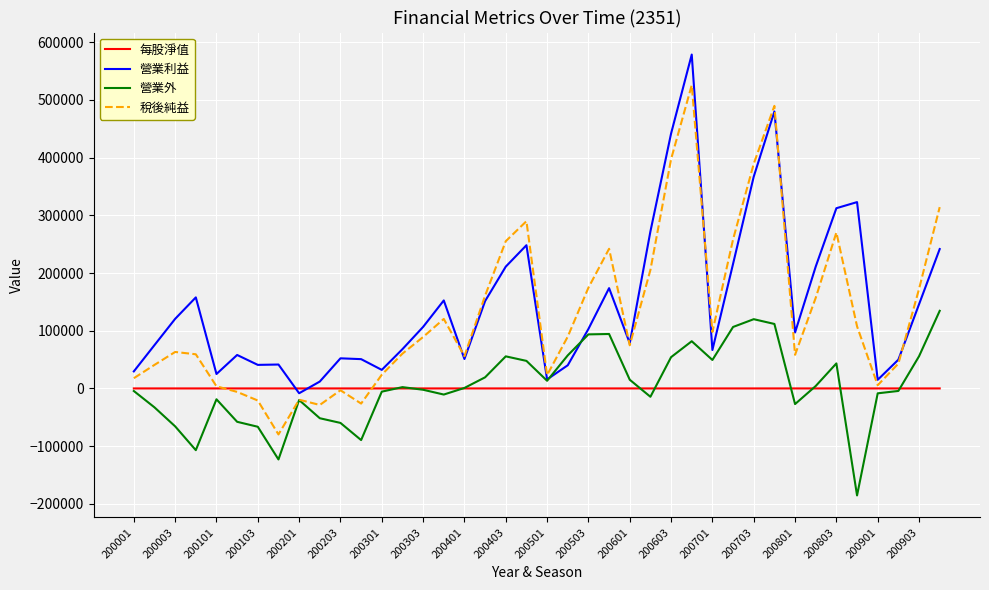

What is the maximum value shown in the chart?

578642.0